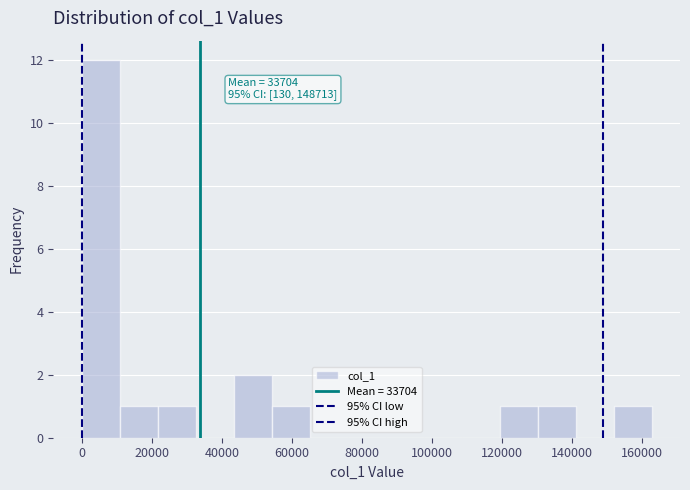

Which range on the x-axis has the tallest bar?

0 to 10000